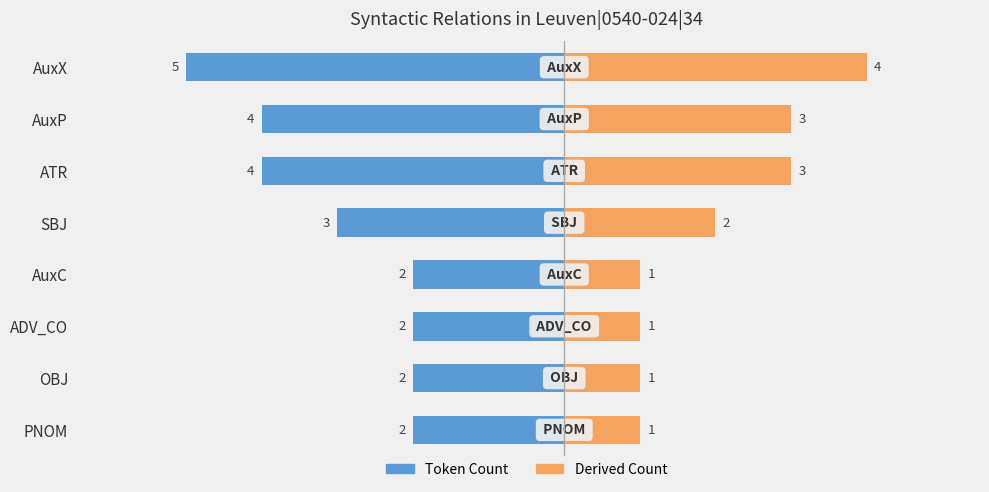

True or false: Derived Count has a value of 1 at PNOM.

False